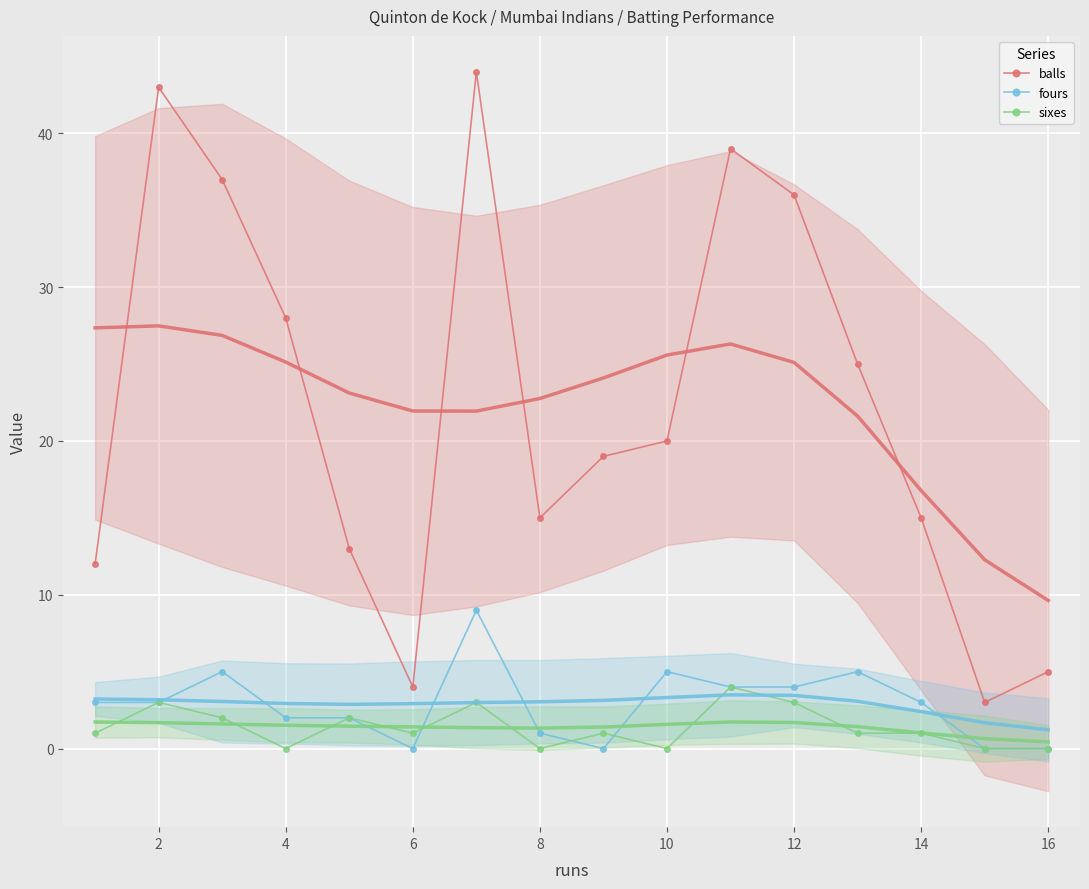

At which category does balls reach its first local peak?

2